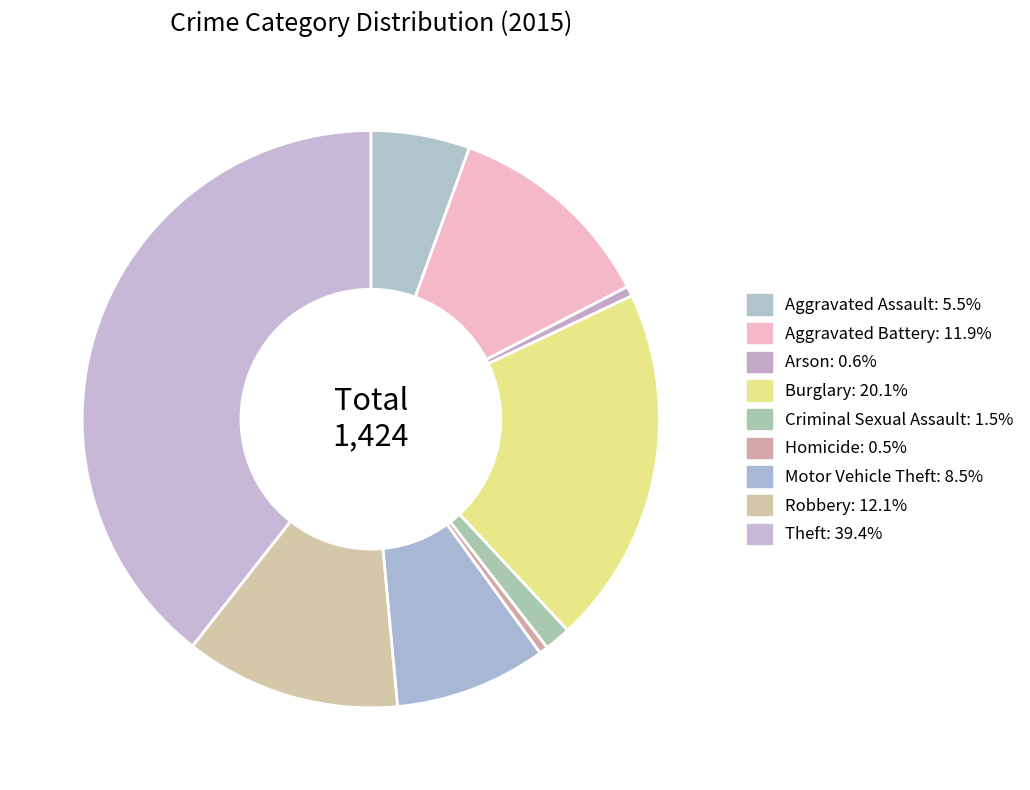

The Criminal Sexual Assault slice represents 1% of the pie. True or false?

True